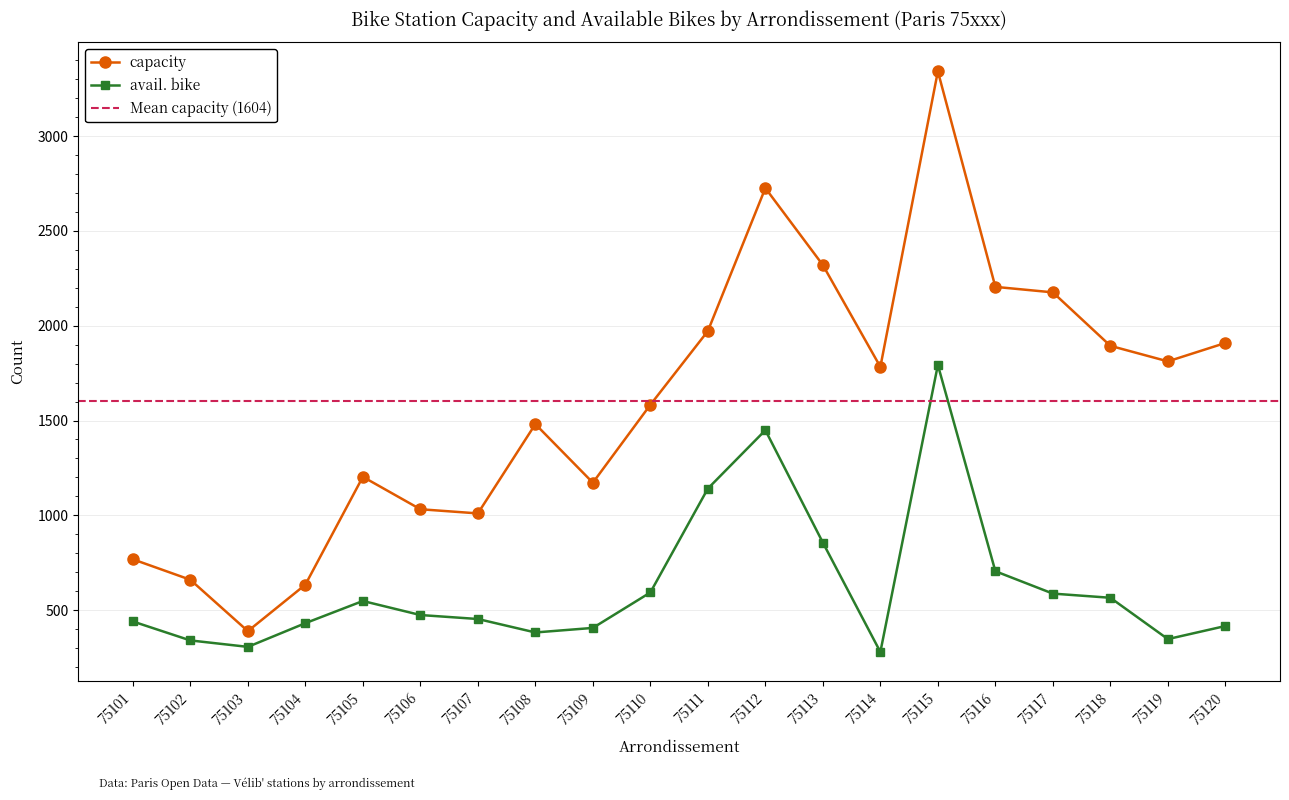

What is the sum of the avail. bike values at 75105 and 75120?

964